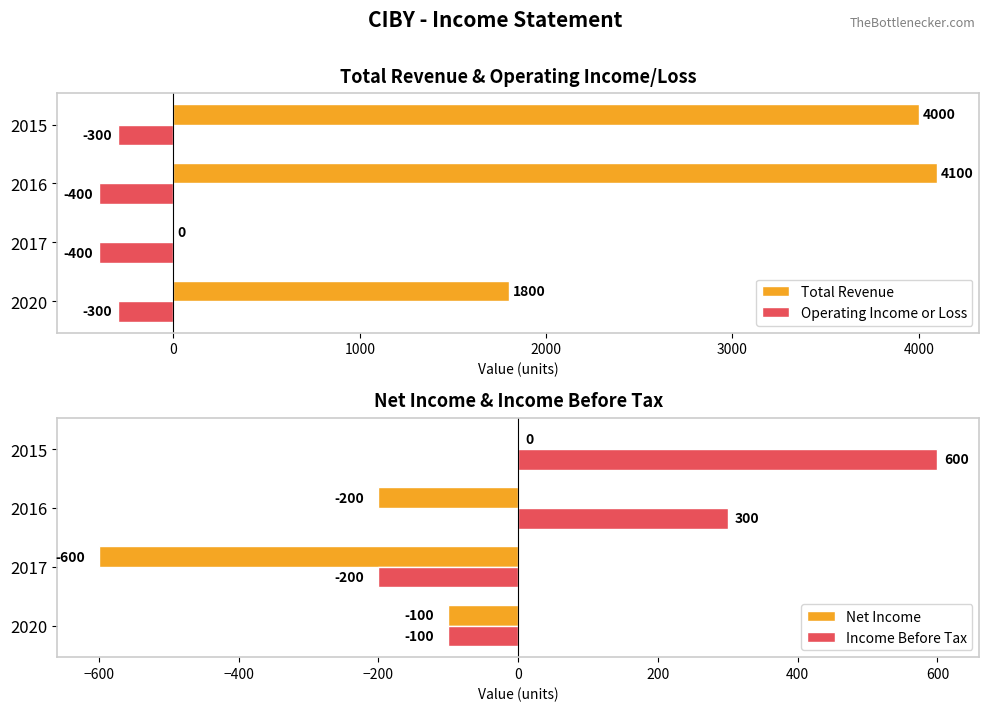

Is it true that Operating Income or Loss equals -300 at 2015?

True